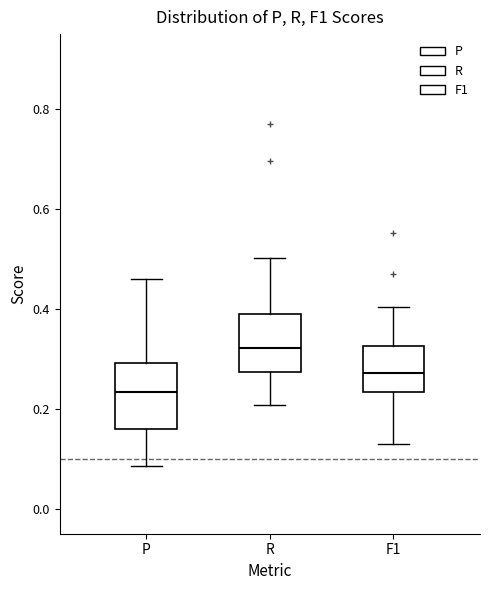

Which box's median line is the highest?

R